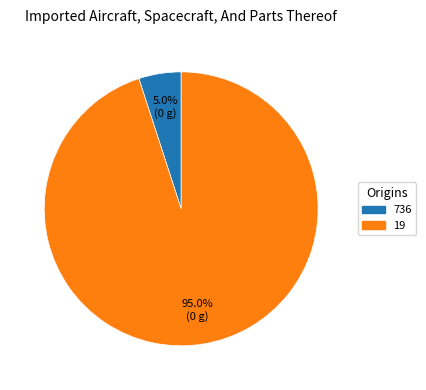

How many segments does this pie chart have?

2